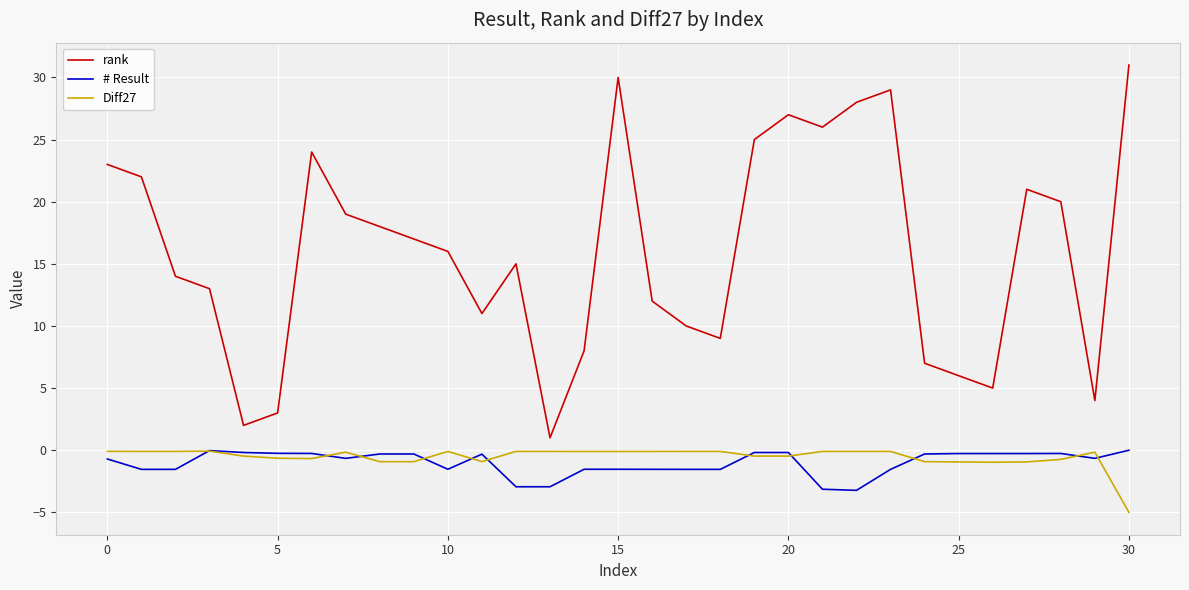

True or false: # Result and rank cross at least once.

False